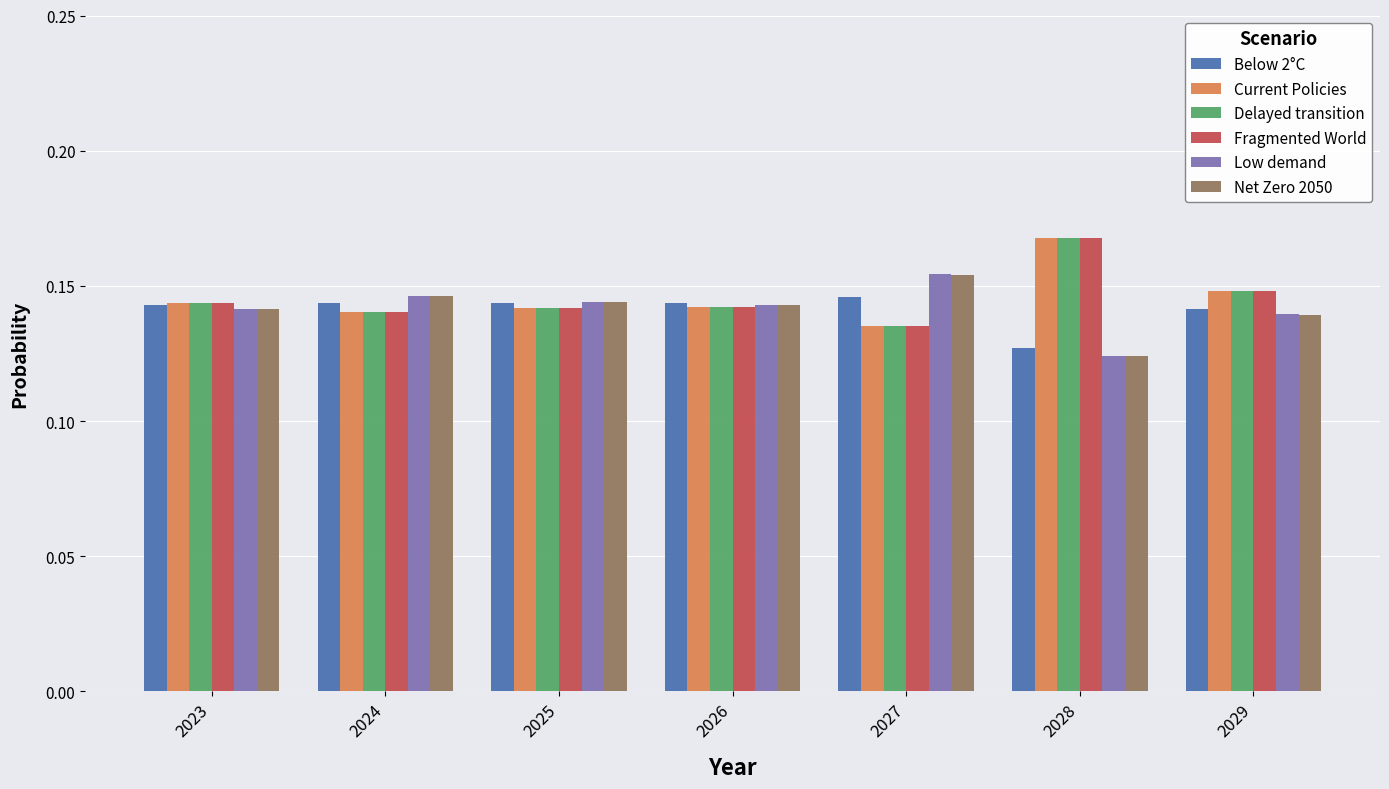

Which category has the highest value in the Low demand series?

2027